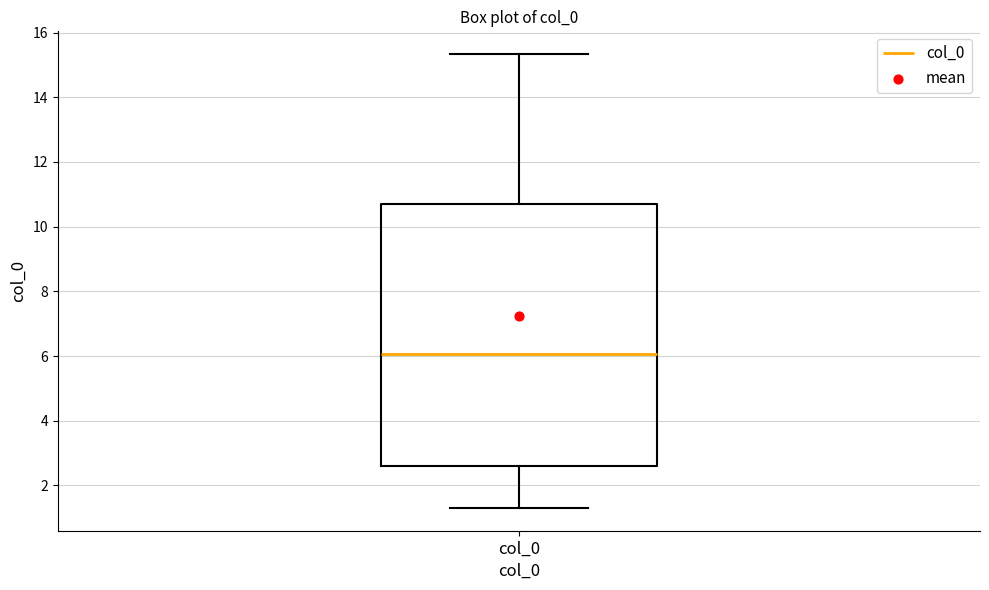

Read this box plot against the y-axis: the position of the median line, the range covered by the box, and the ends of both whiskers. The values are not printed on the chart, so give them approximately, as read against the axis.

median 6.0, box 2.6 to 10.8, whiskers 1.4 to 15.4